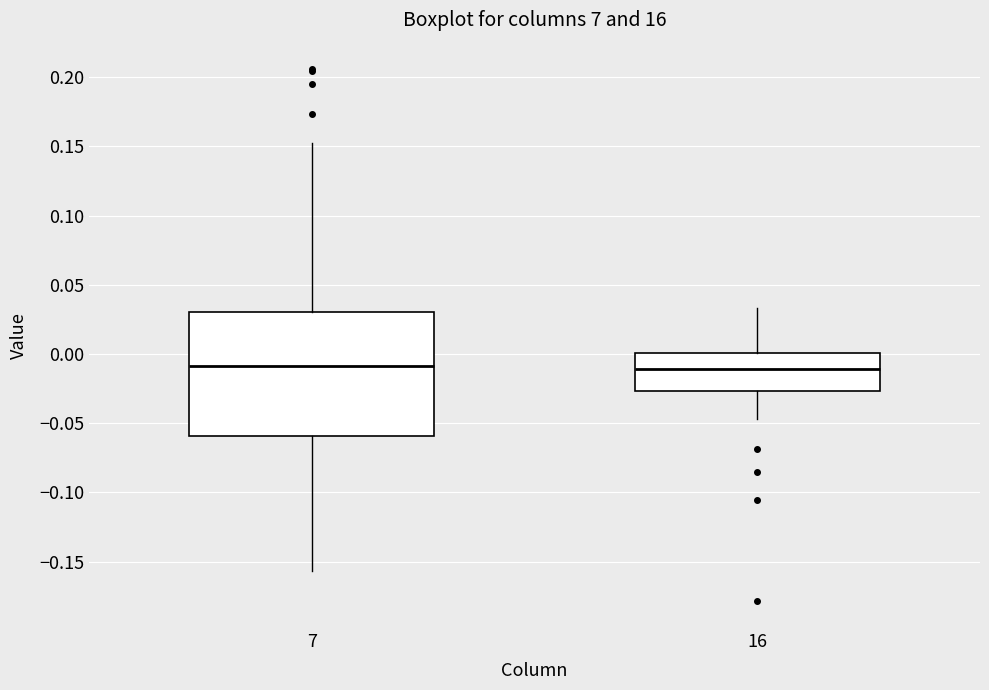

Comparing the boxes themselves (not the whiskers), which one is the tallest?

7